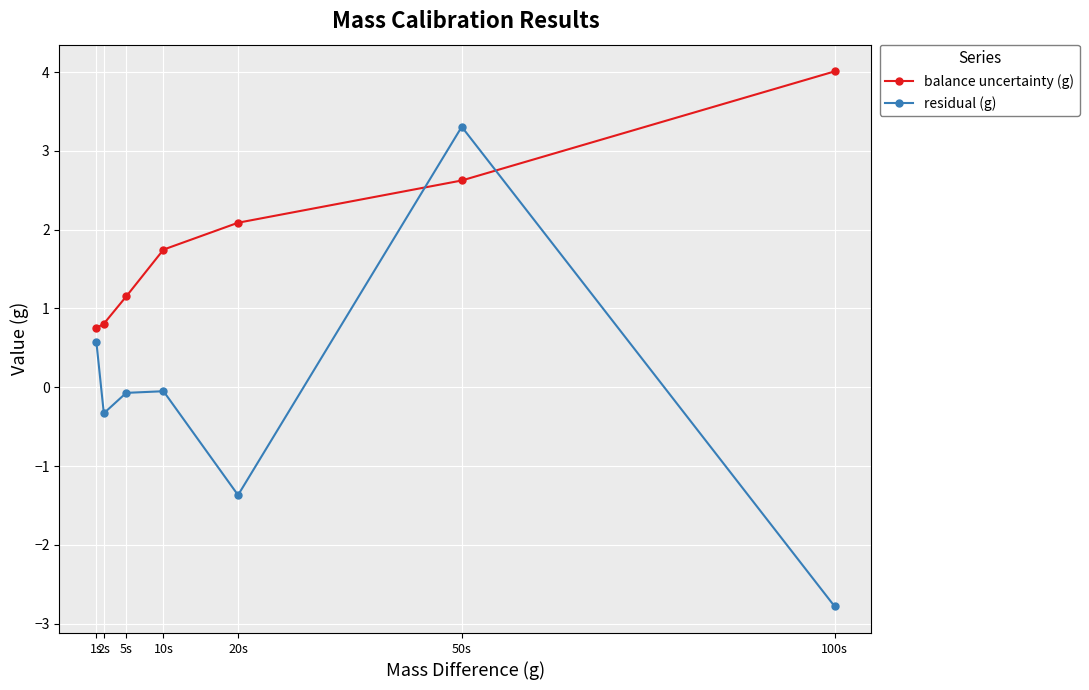

At which label does residual (g) reach its minimum?

100s